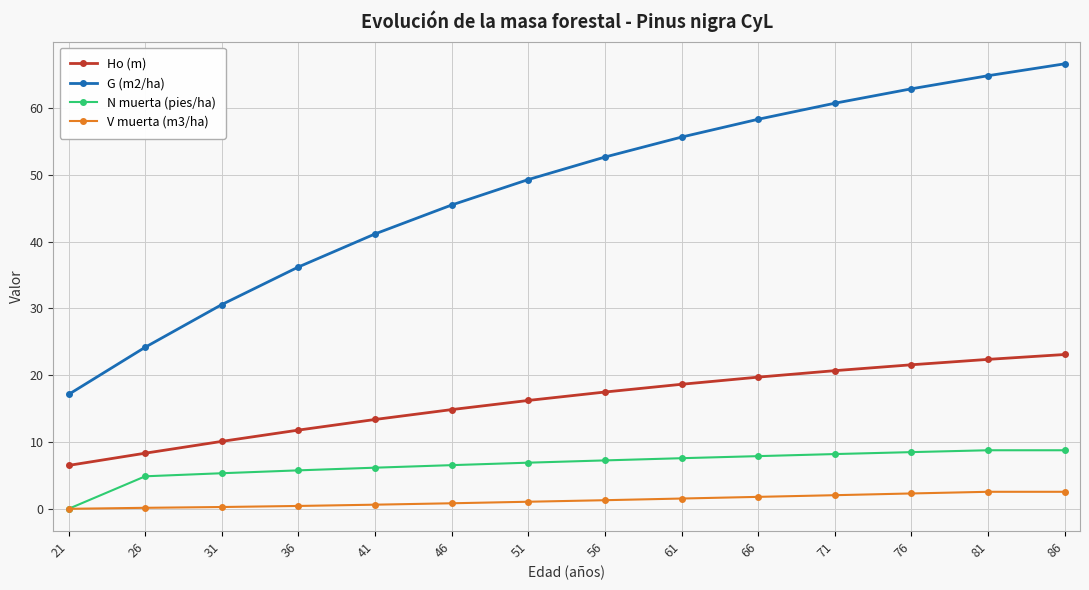

What is the difference between the maximum and second lowest values in the N muerta (pies/ha) series?

3.9